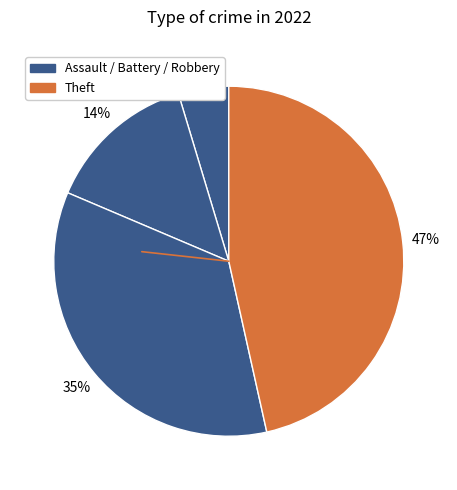

How many segments does this pie chart have?

4